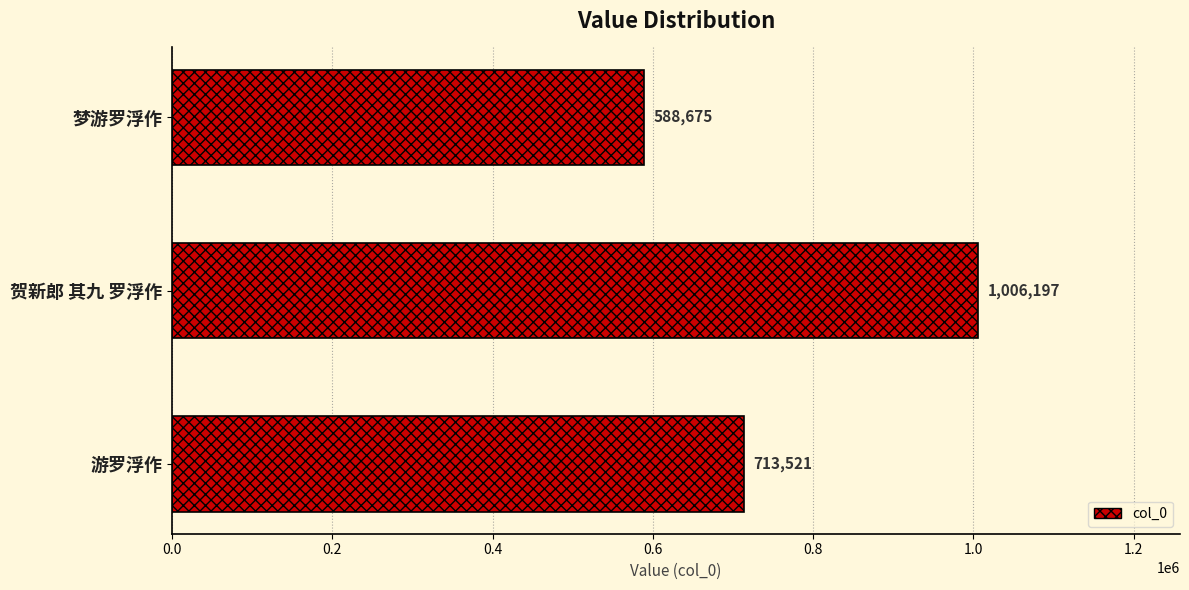

True or false: the data shows 770915 at 梦游罗浮作.

False